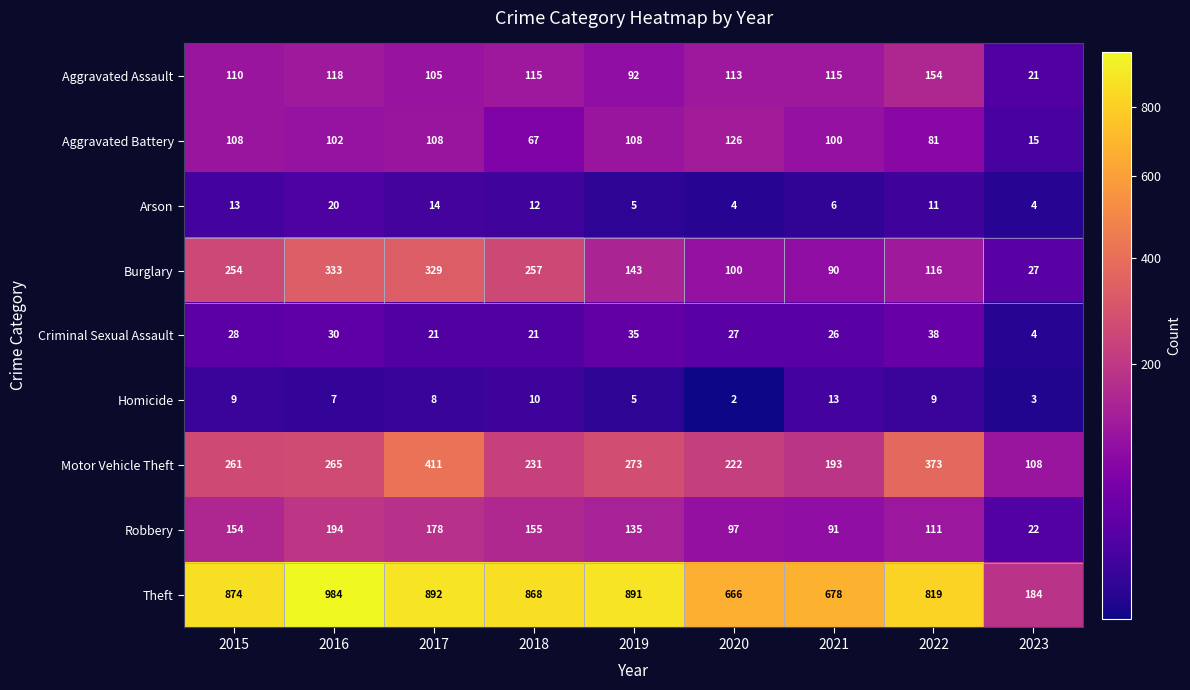

At 2020, list the series in order from smallest to largest.

Homicide, Arson, Criminal Sexual Assault, Robbery, Burglary, Aggravated Assault, Aggravated Battery, Motor Vehicle Theft, Theft